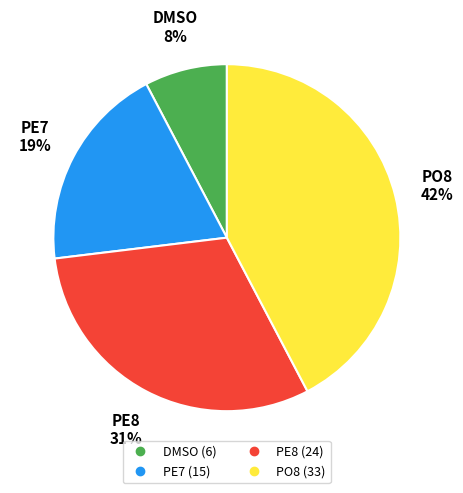

Is there a majority slice in this chart?

No